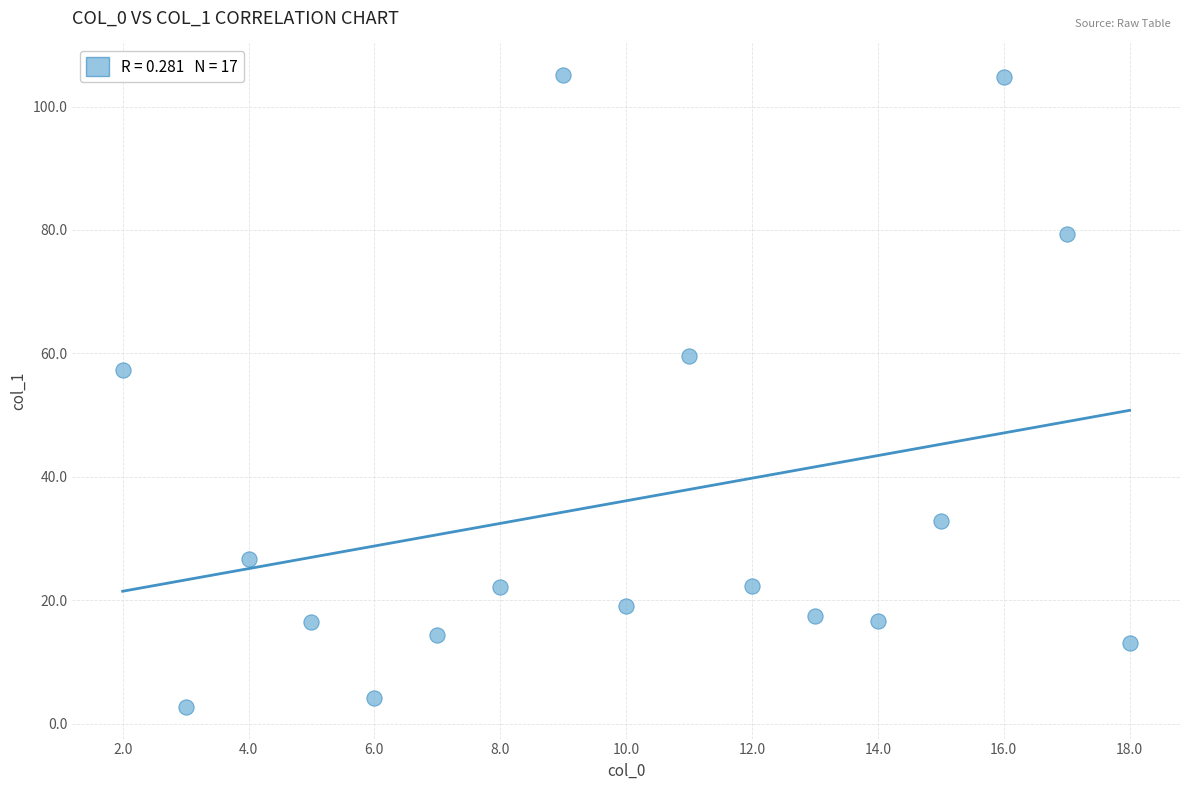

What is the range of Y values (max minus min)?

102.4